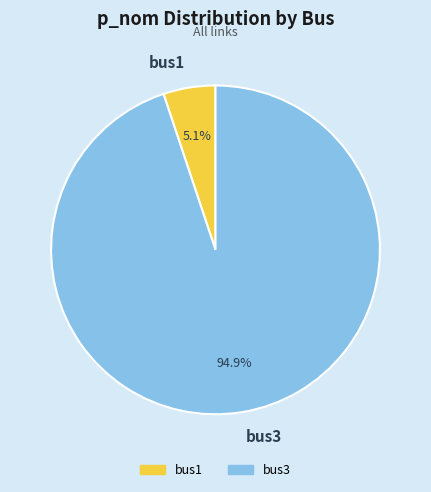

Which category has the smallest portion of the pie?

bus1